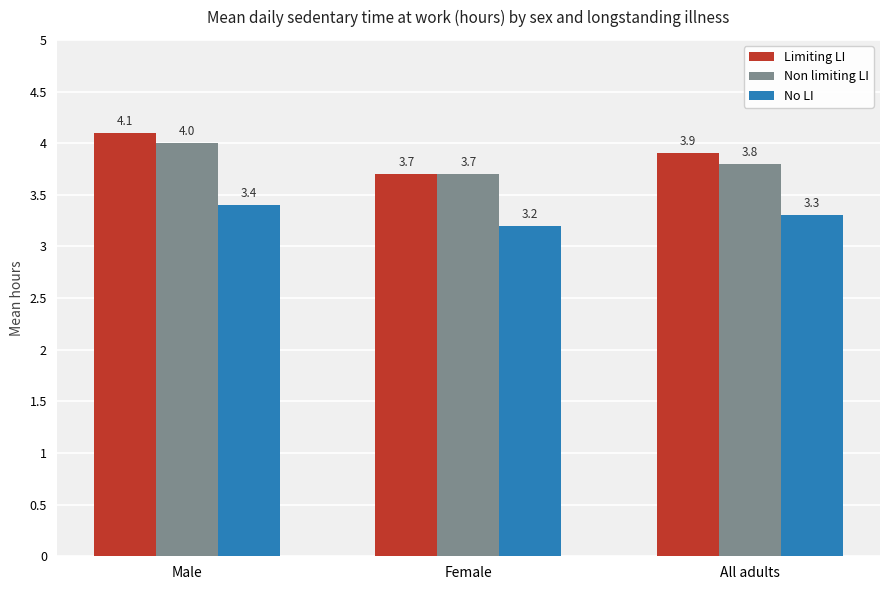

Is the value of No LI at All adults greater than the value of Limiting LI at All adults?

No